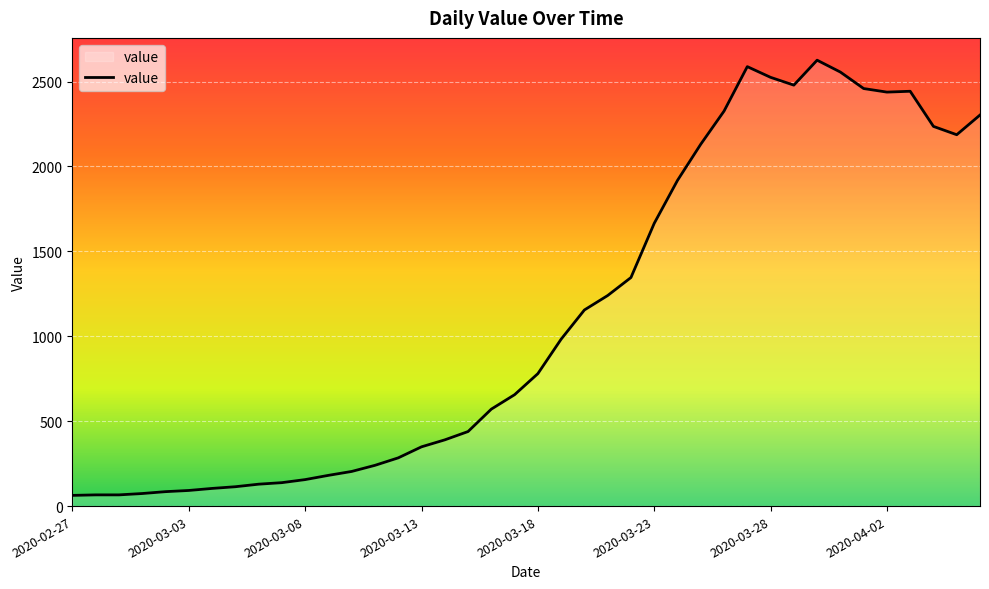

What is the minimum value shown in the chart?

63